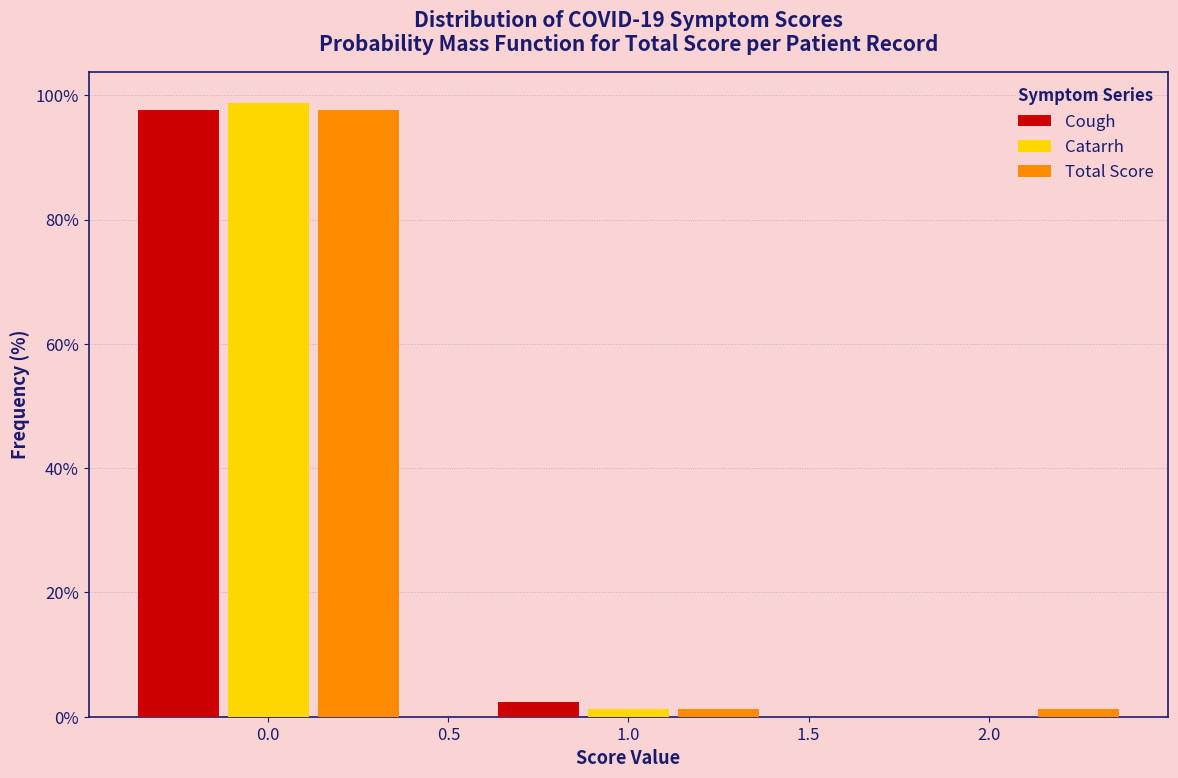

Reading right to left, what are all the values shown in this chart?

Cough: 2.0=0.0	1.0=2.4	0.0=97.6
Catarrh: 2.0=0.0	1.0=1.2	0.0=98.8
Total Score: 2.0=1.2	1.0=1.2	0.0=97.6